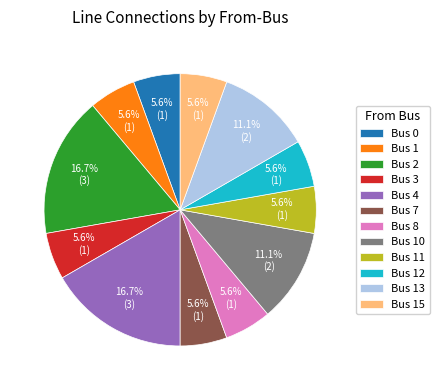

Does any single category account for the majority?

No